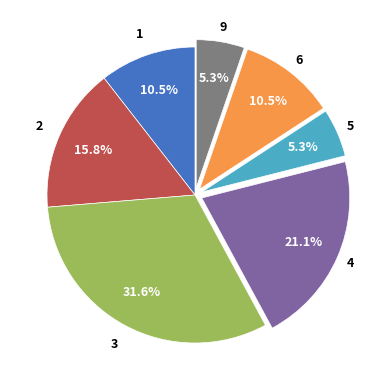

Count the number of slices in the pie.

7